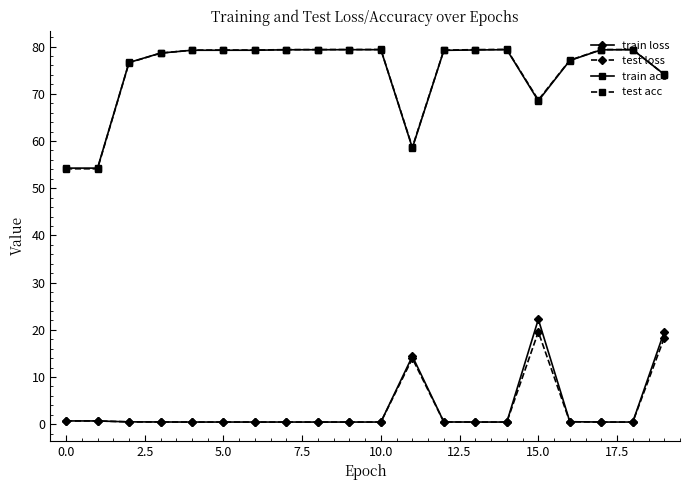

What is the difference between the maximum and minimum values in the train acc series?

25.1